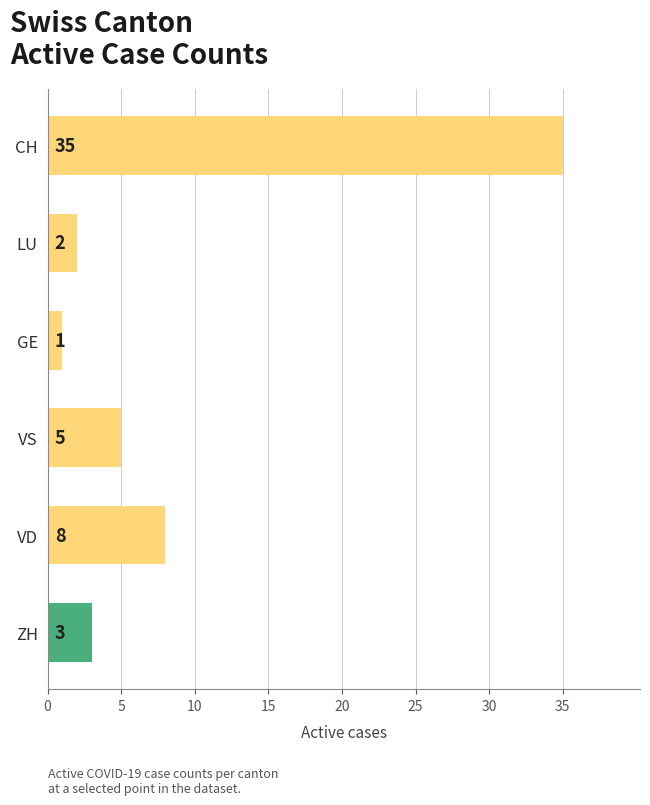

The value of GE at LU is 2. True or false?

False